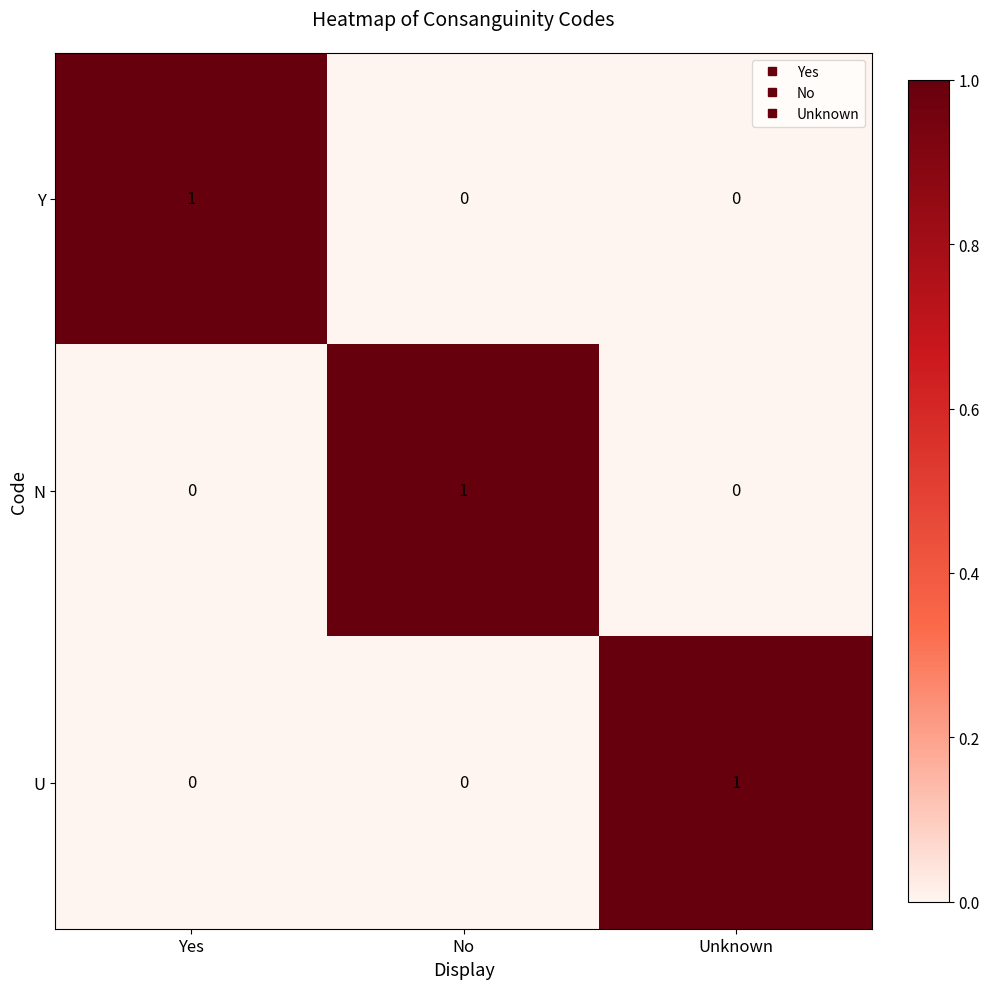

At which label does N reach its peak?

No